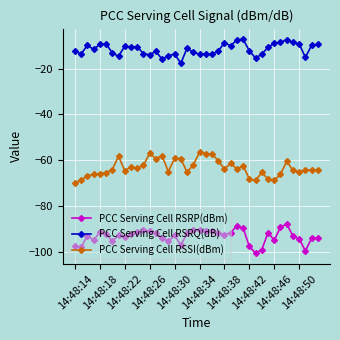

What is the minimum value for PCC Serving Cell RSRP(dBm)?

-100.6